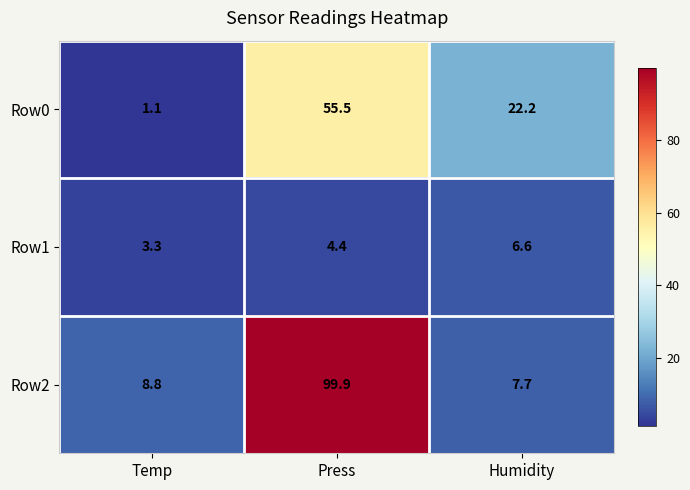

What is the smallest value displayed?

1.1